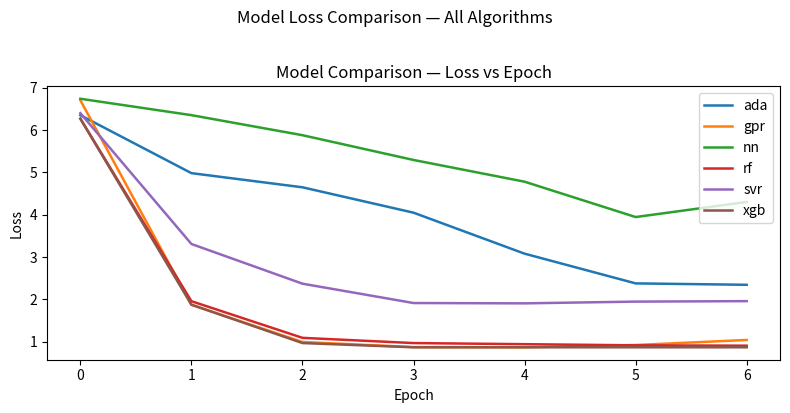

How many values in the ada series are below 4?

3